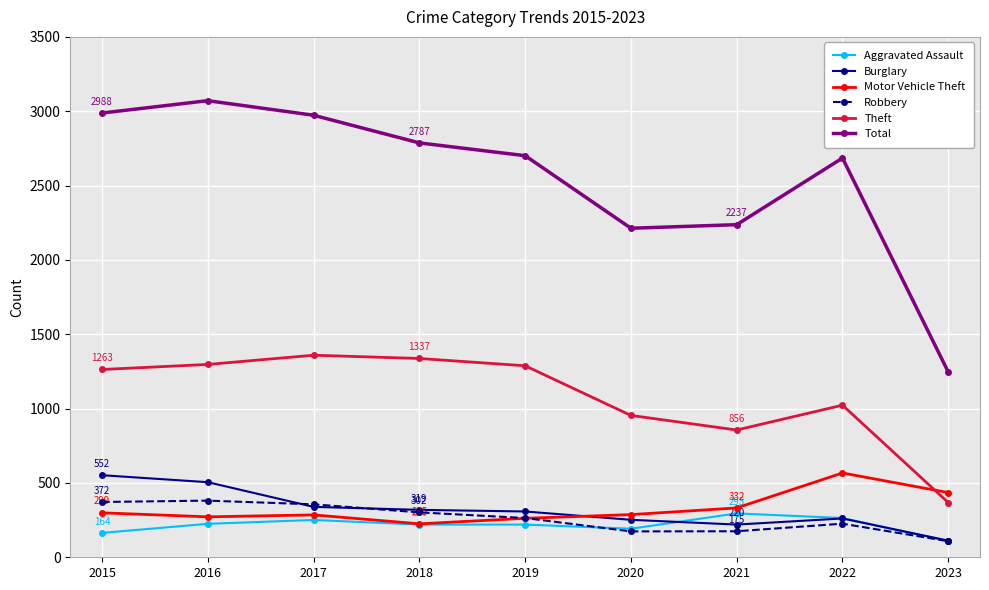

Between 2015 and 2023, which series saw the biggest shift?

Total